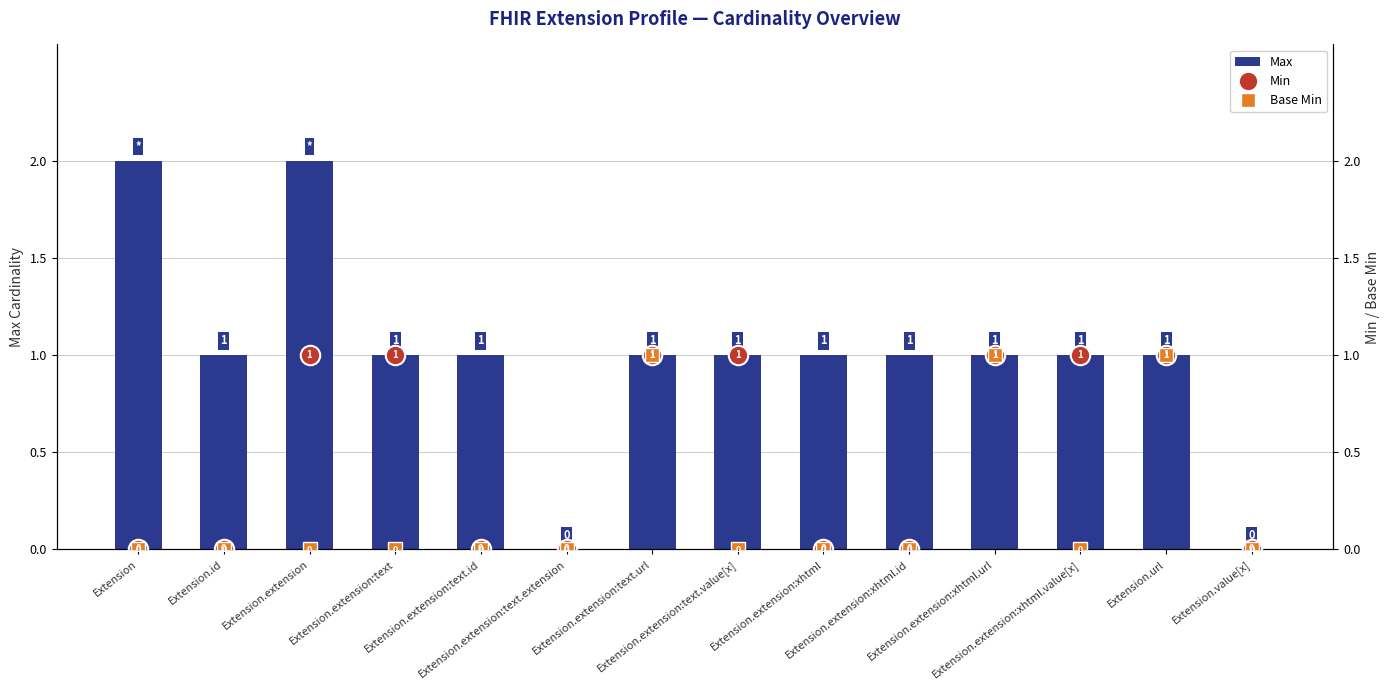

Reading left to right, extract all data points from this chart.

Max: 2	1	2	1	1	0	1	1	1	1	1	1	1	0
Min: 0	0	1	1	0	0	1	1	0	0	1	1	1	0
Base Min: 0	0	0	0	0	0	1	0	0	0	1	0	1	0